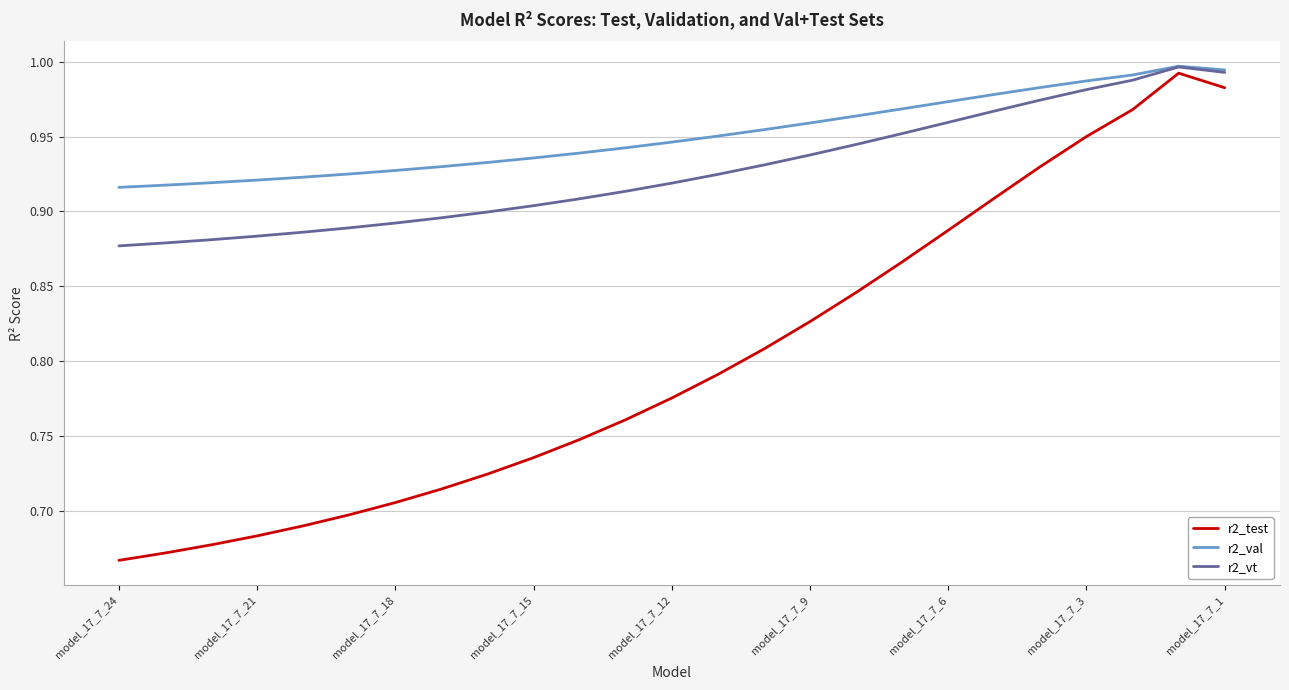

Rank the series by their average value, from lowest to highest.

r2_test, r2_vt, r2_val